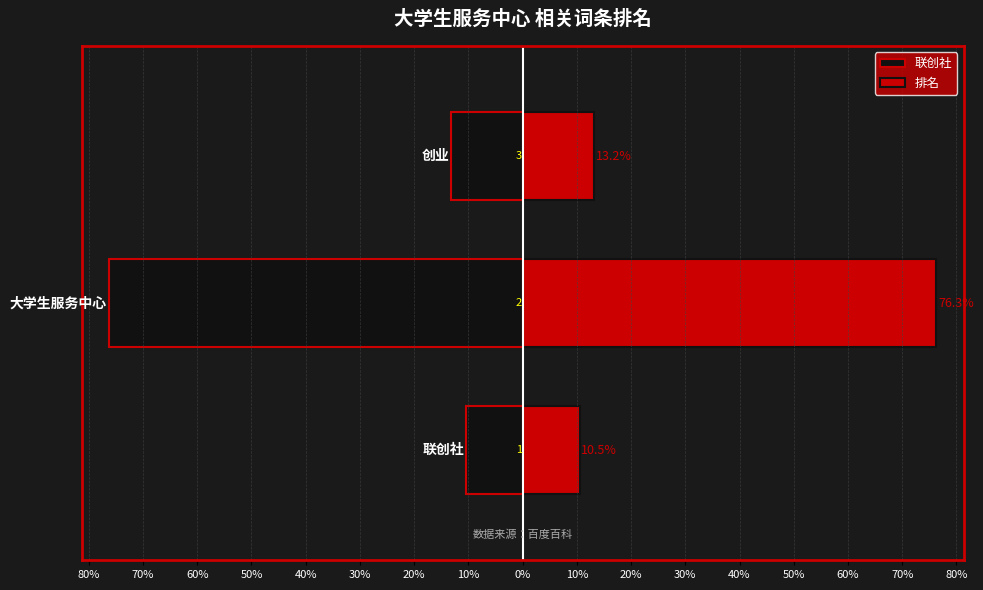

Which series changed the most between 70% and 60%?

联创社